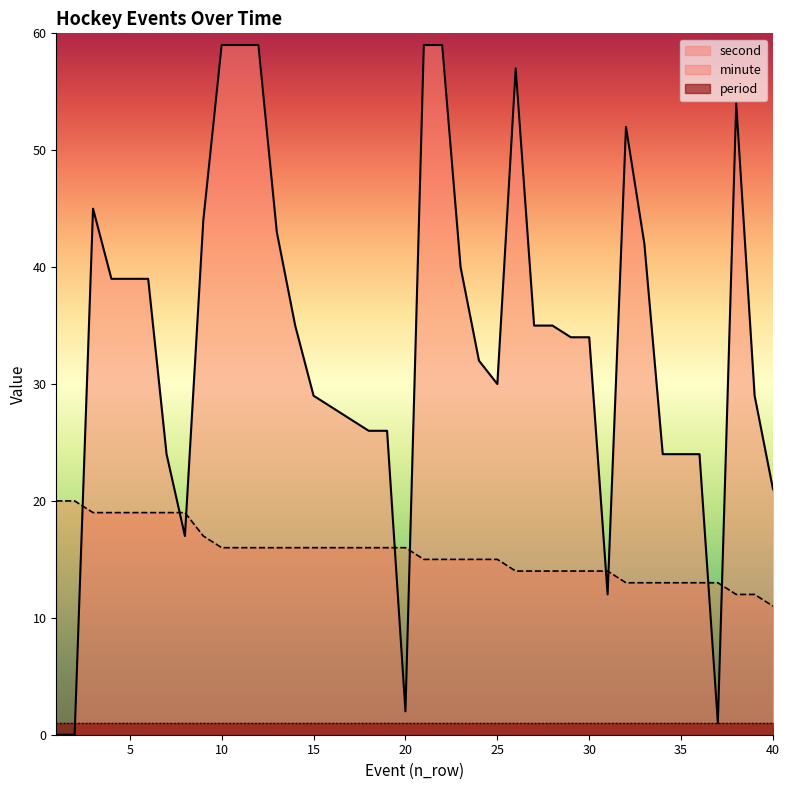

True or false: second and minute intersect in this chart.

True